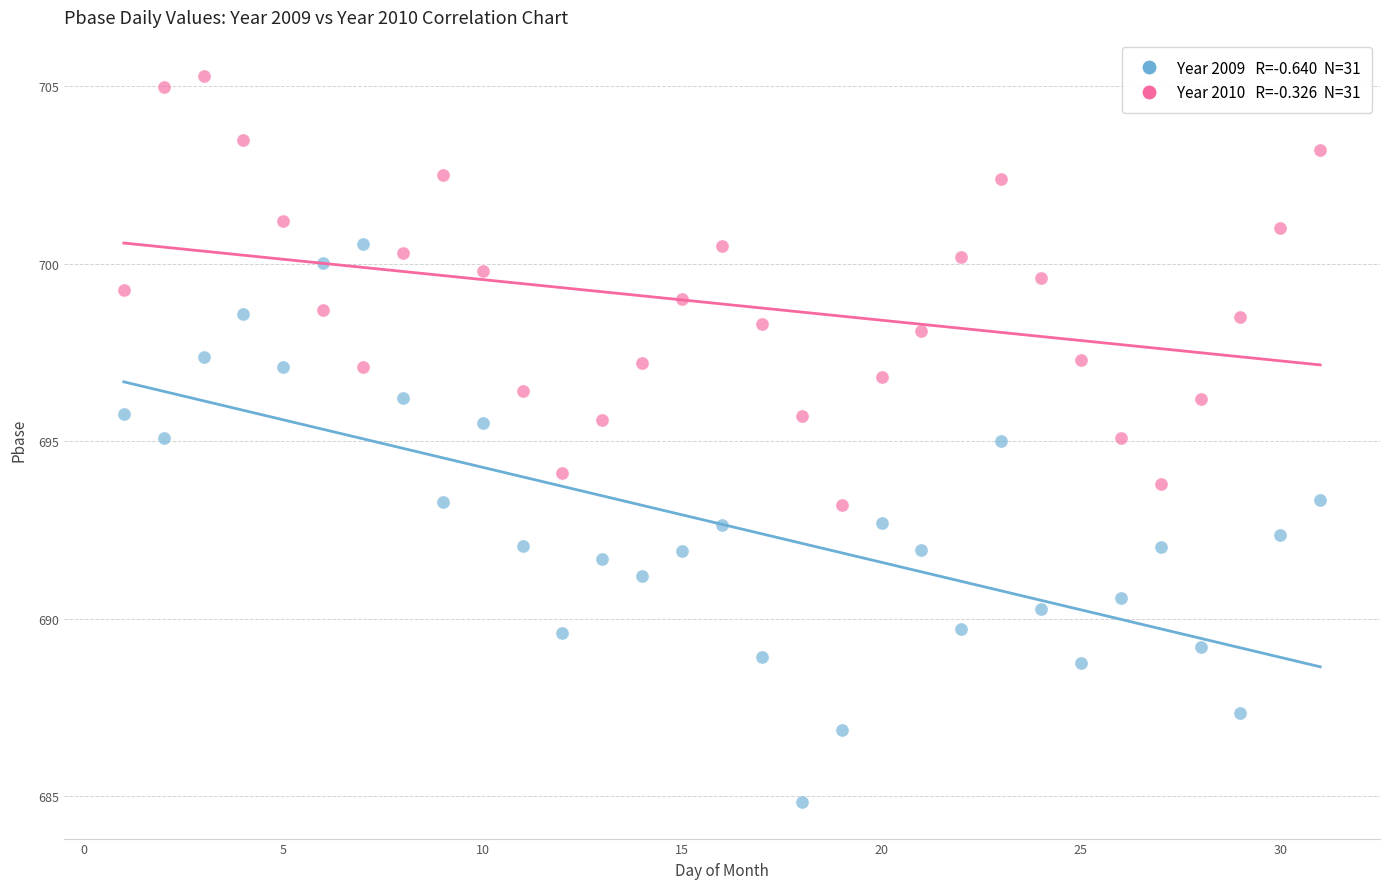

Across all data points, what is the range of Y values (max minus min)?

20.5